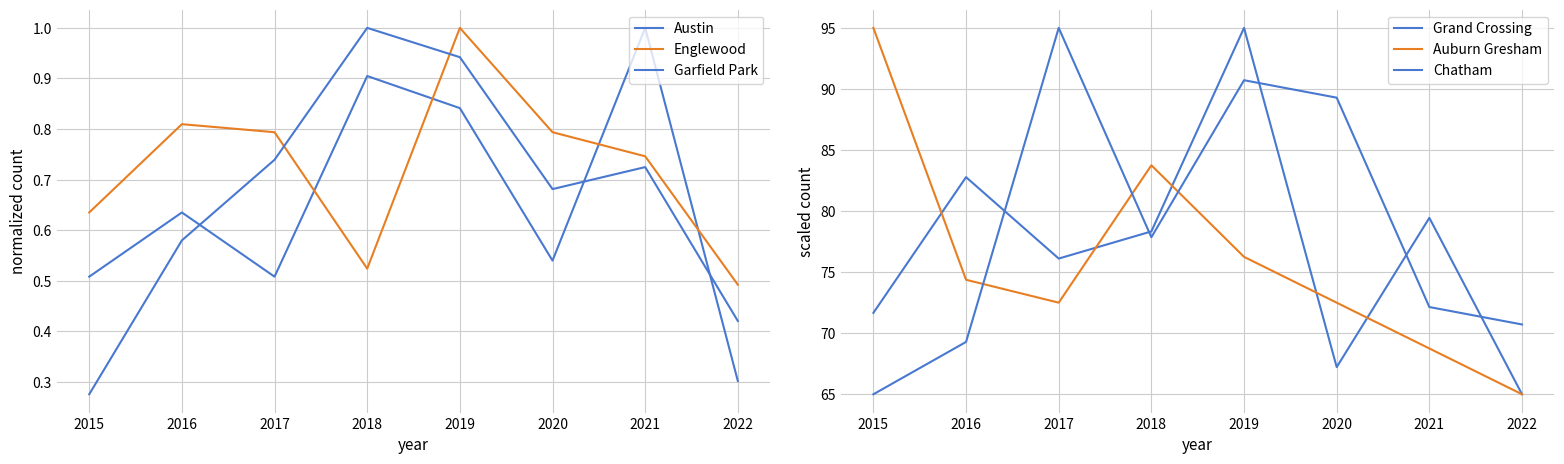

What is the difference between the highest and lowest values at 2015?

94.7